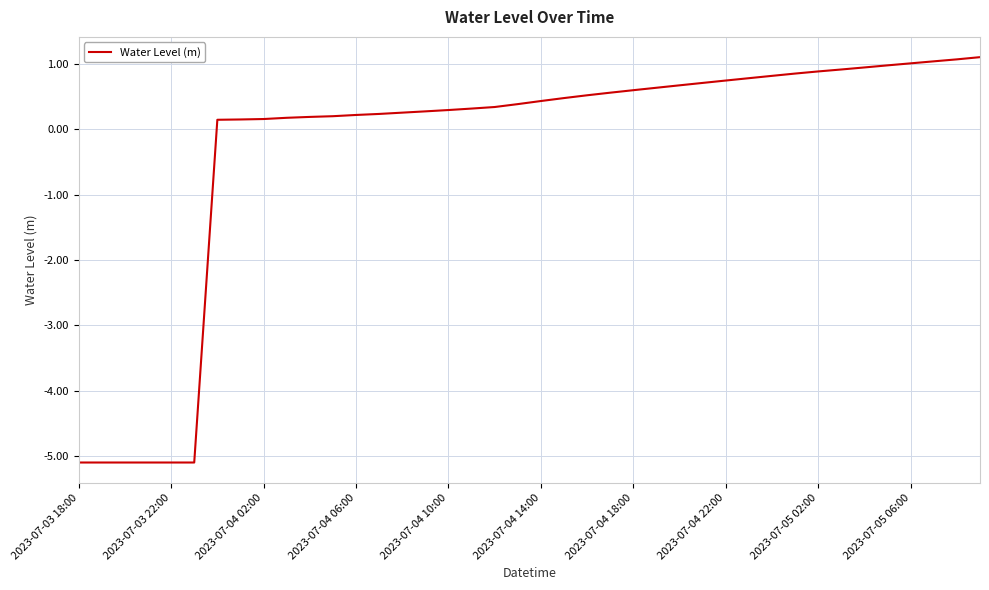

What is the difference between the maximum and minimum values?

6.2